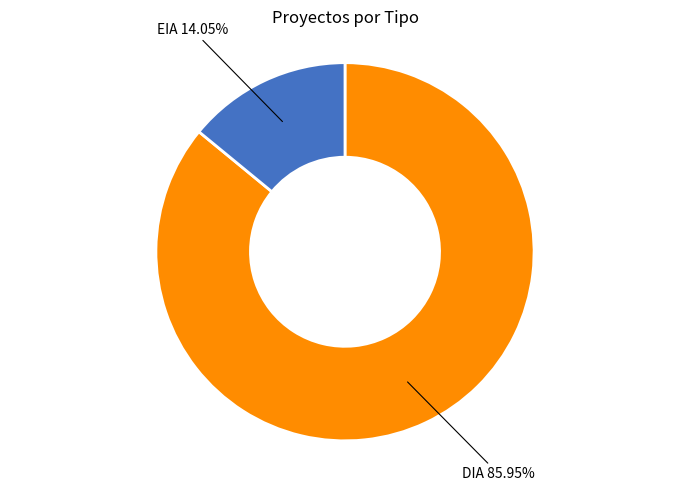

Is there a majority slice in this chart?

Yes